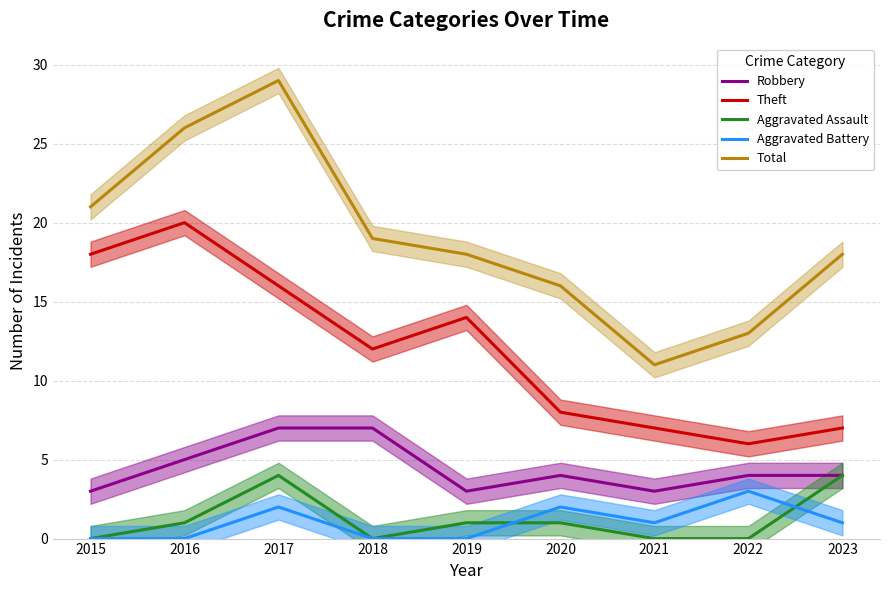

Reading left to right, transcribe all the data shown in this chart.

Robbery: 2015=3	2016=5	2017=7	2018=7	2019=3	2020=4	2021=3	2022=4	2023=4
Theft: 2015=18	2016=20	2017=16	2018=12	2019=14	2020=8	2021=7	2022=6	2023=7
Aggravated Assault: 2015=0	2016=1	2017=4	2018=0	2019=1	2020=1	2021=0	2022=0	2023=4
Aggravated Battery: 2015=0	2016=0	2017=2	2018=0	2019=0	2020=2	2021=1	2022=3	2023=1
Total: 2015=21	2016=26	2017=29	2018=19	2019=18	2020=16	2021=11	2022=13	2023=18